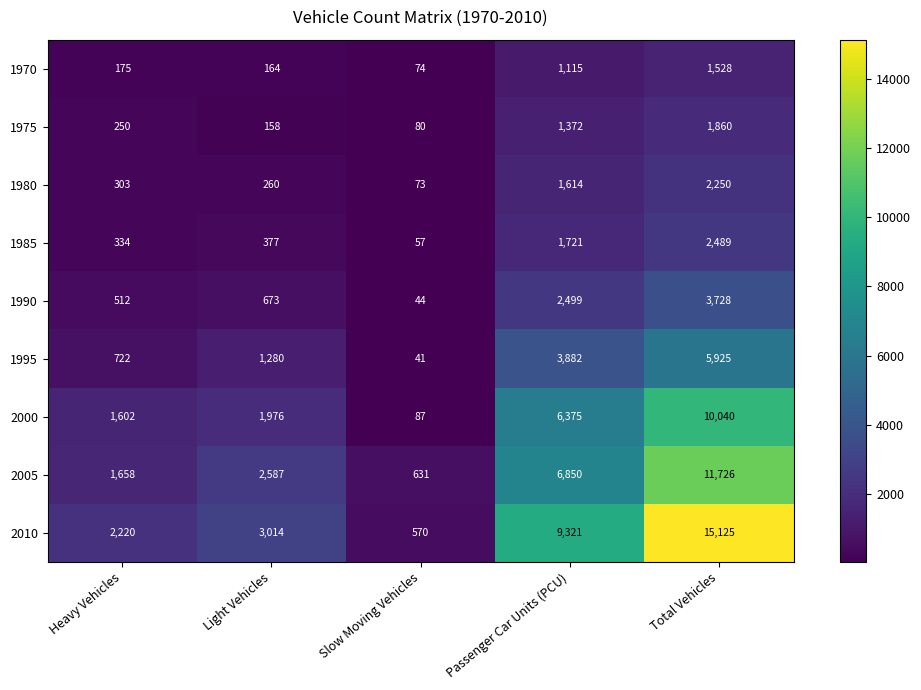

What is the difference between the maximum and second lowest values in the 1995 series?

5203